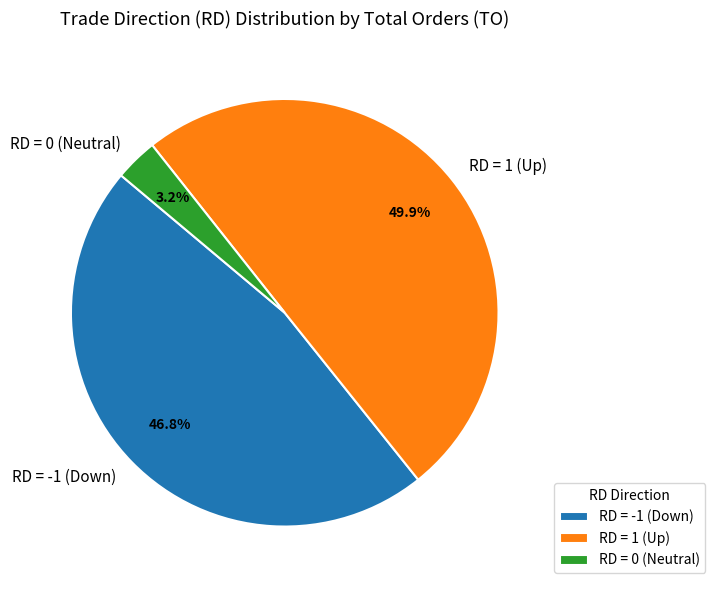

To the nearest percent, what is the average slice percentage?

33%